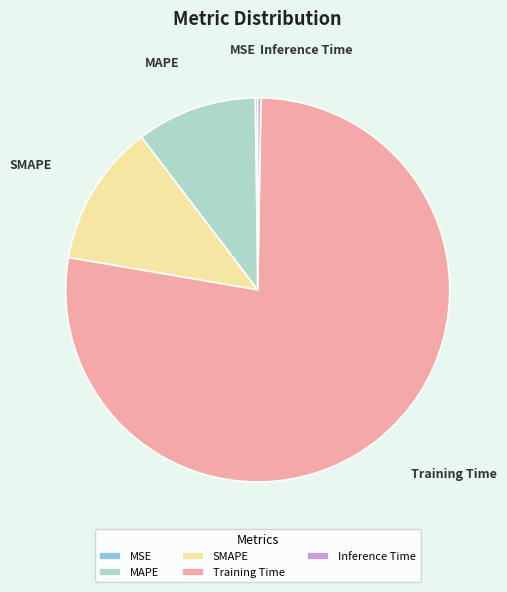

True or false: SMAPE accounts for 1% of the total.

False